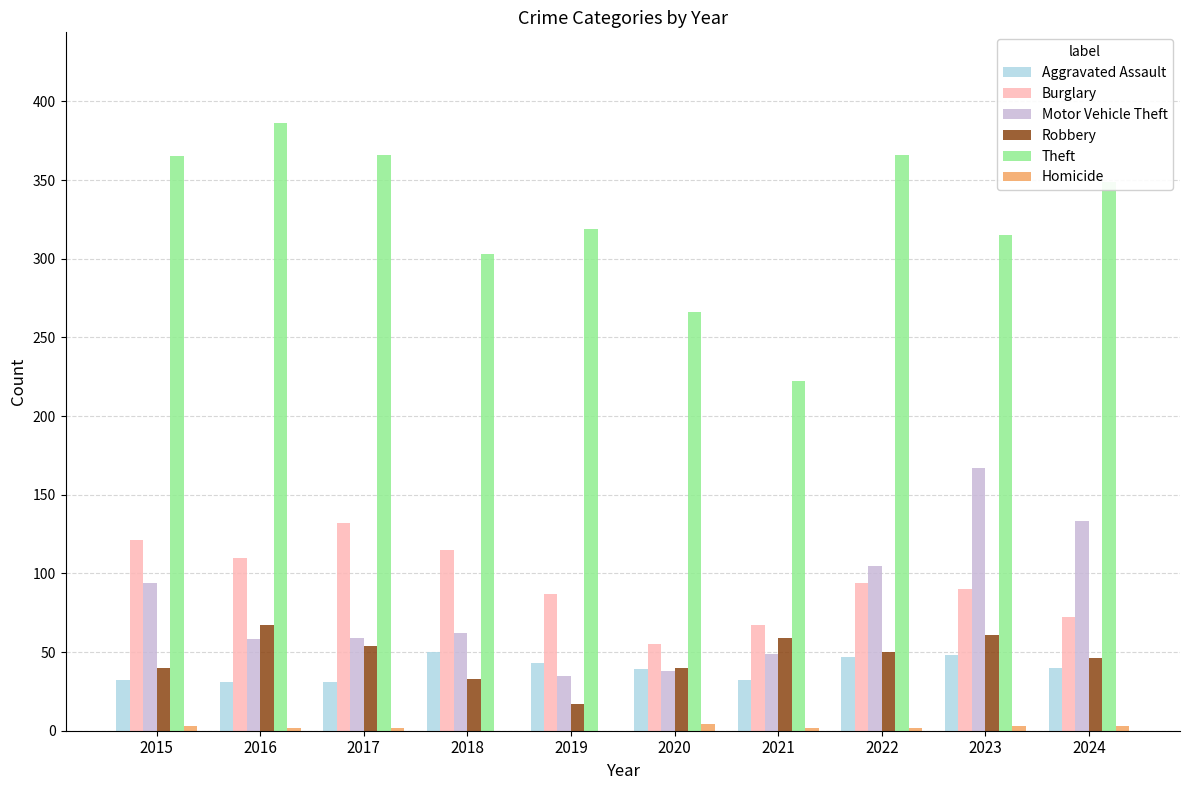

At which label does Robbery first exceed 50?

2016